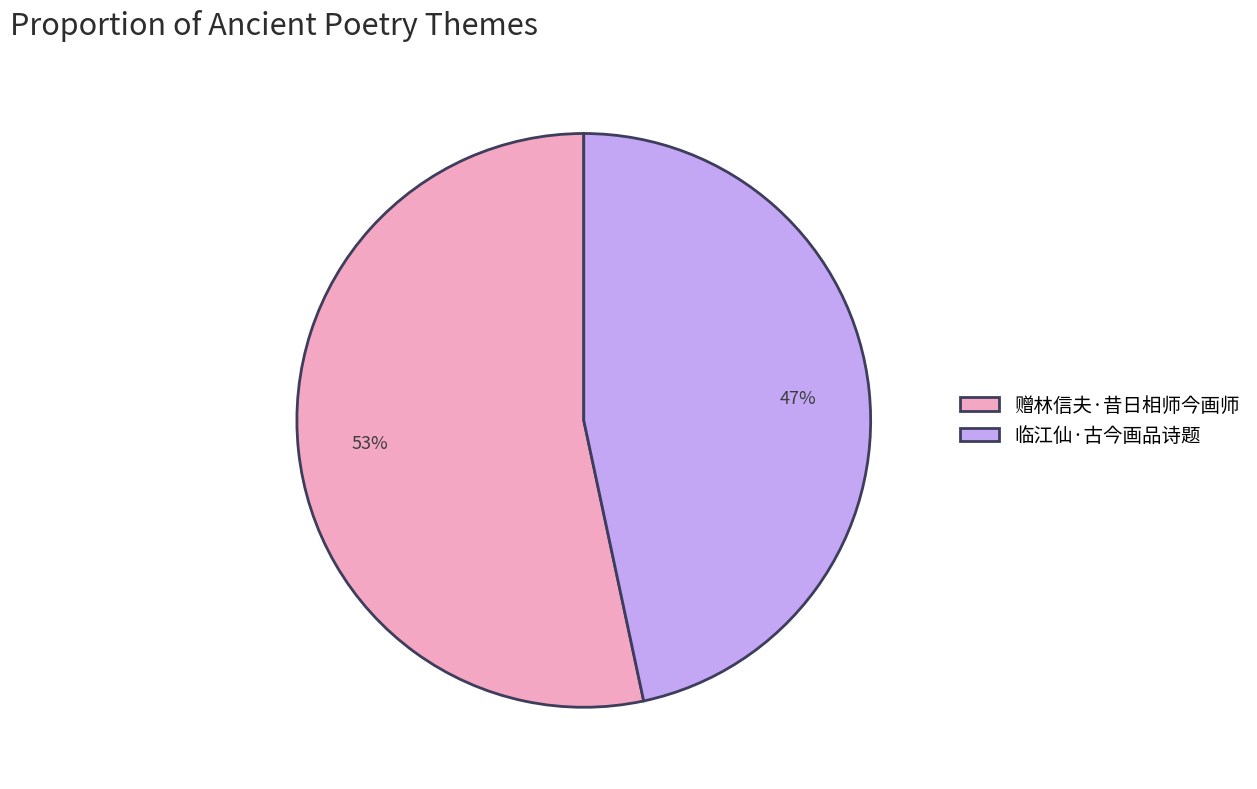

Which category has the biggest portion of the pie?

赠林信夫·昔日相师今画师